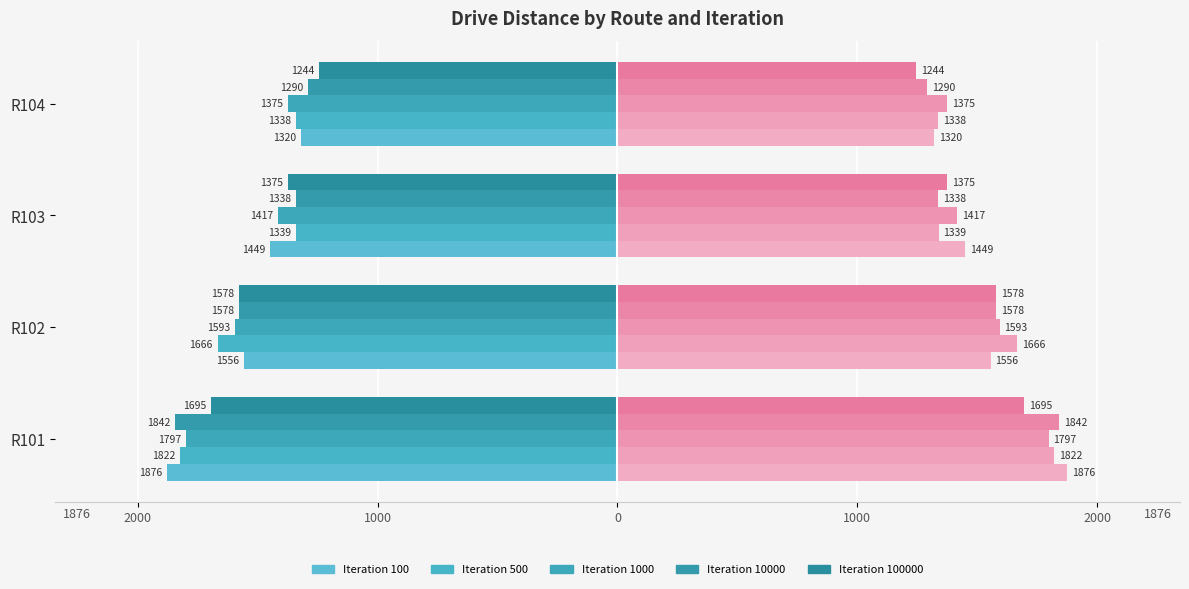

Which series has the largest range (max minus min)?

Iteration 100 (Left)